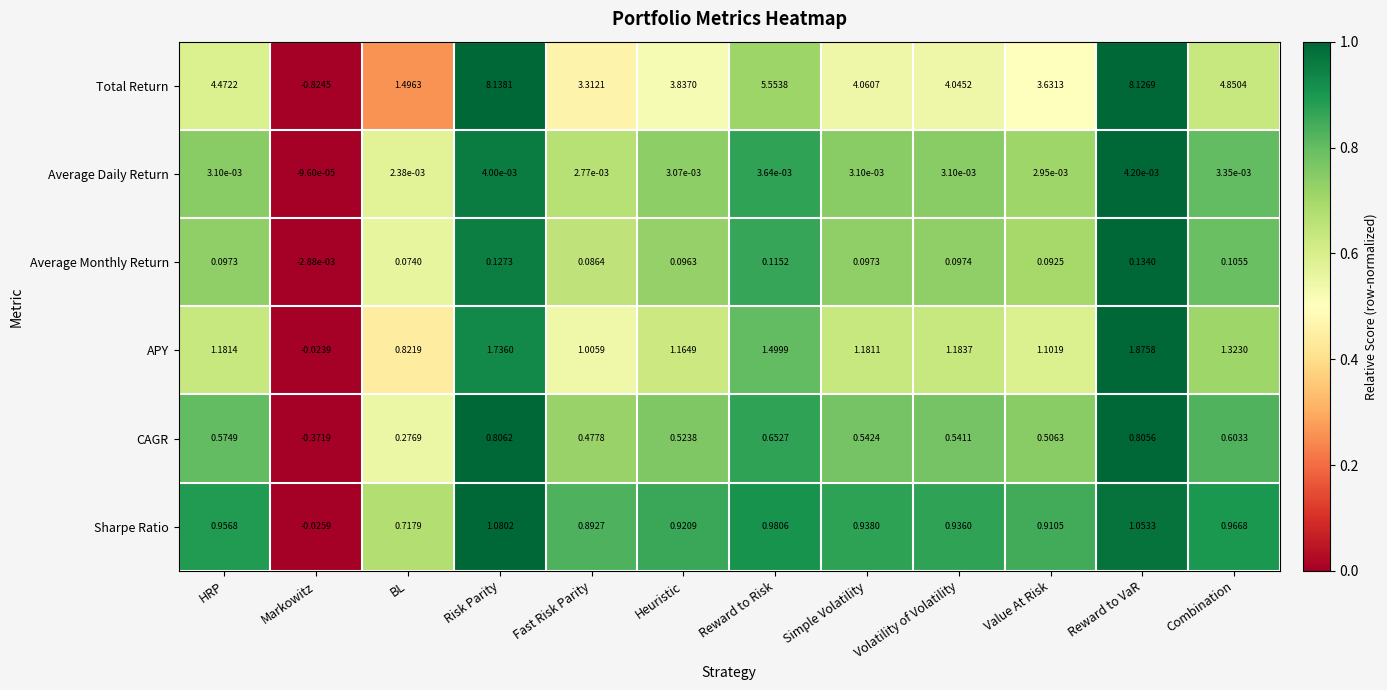

How many categories are shown in the chart?

12